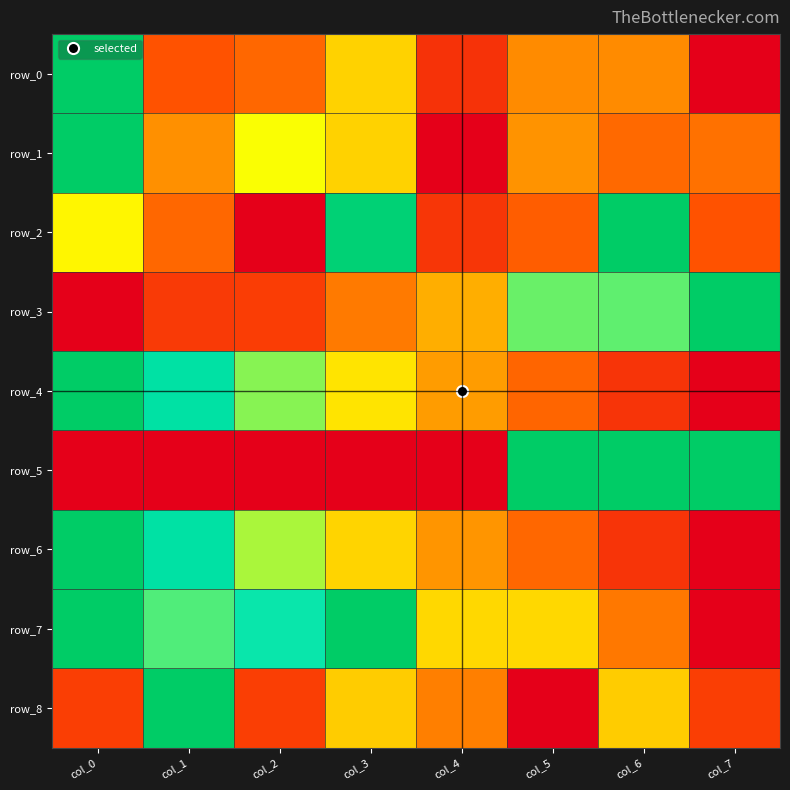

The value of row_4 at col_0 is 1.5. True or false?

False